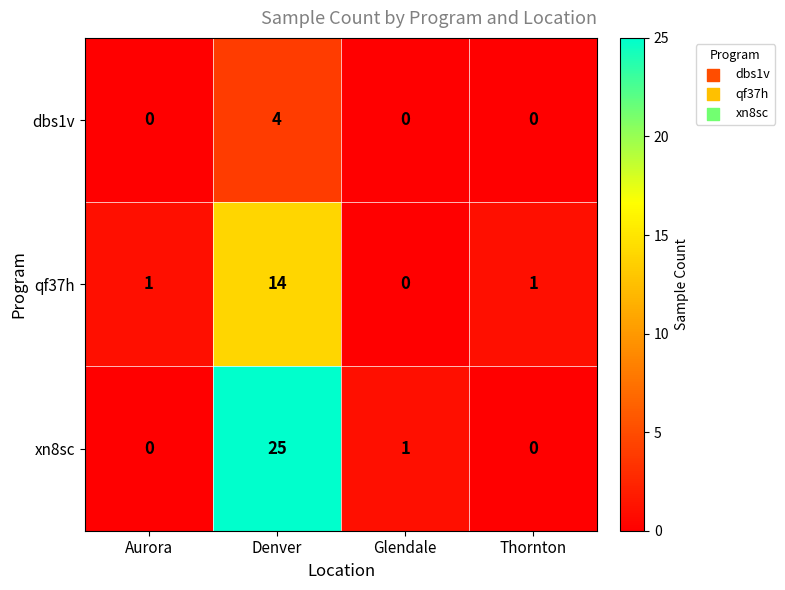

How many categories are shown in the chart?

4